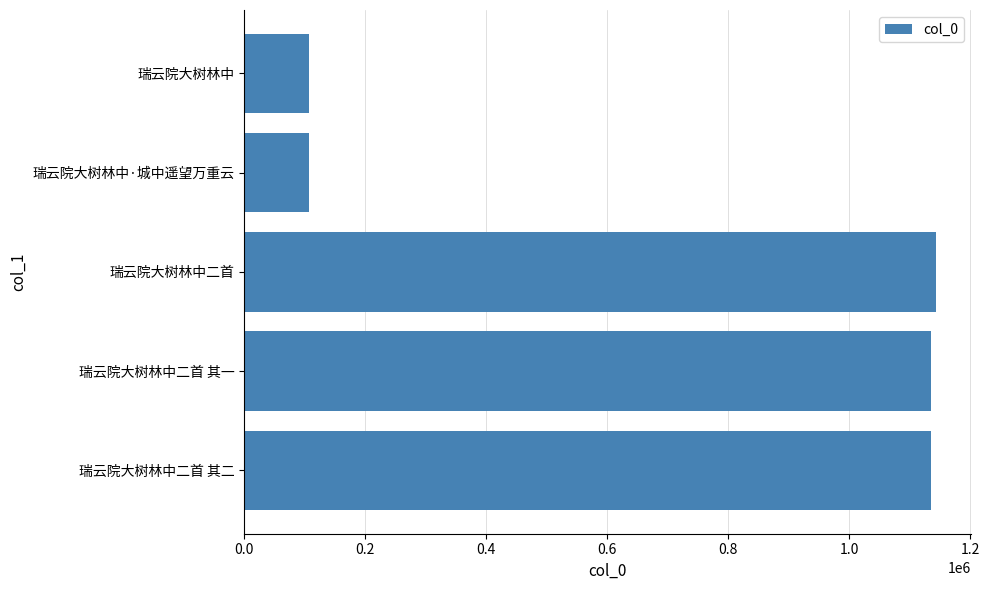

What is the greatest value displayed?

1144011